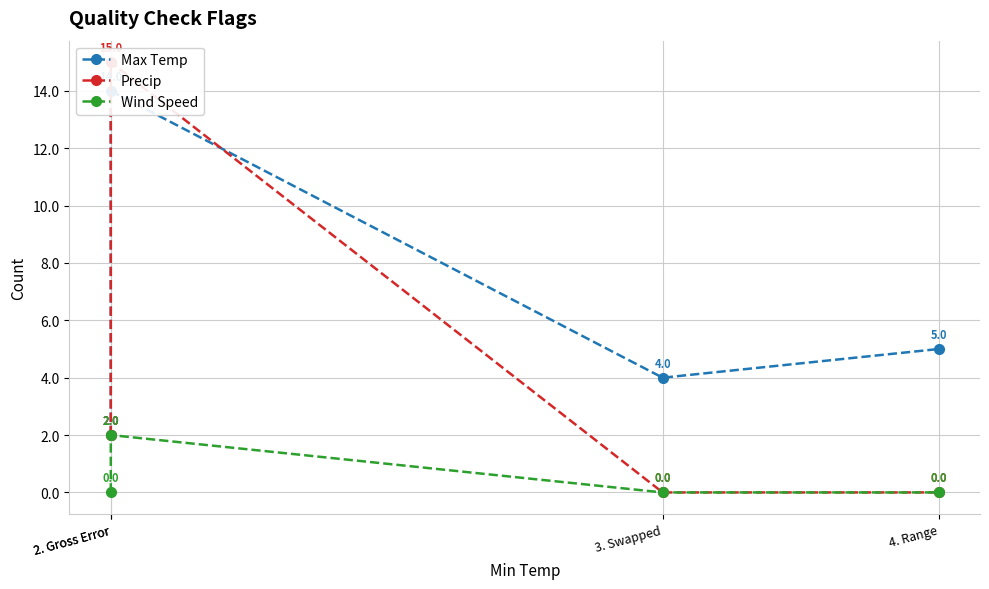

Between 2. Gross Error and 3. Swapped, which series saw the biggest shift?

Max Temp